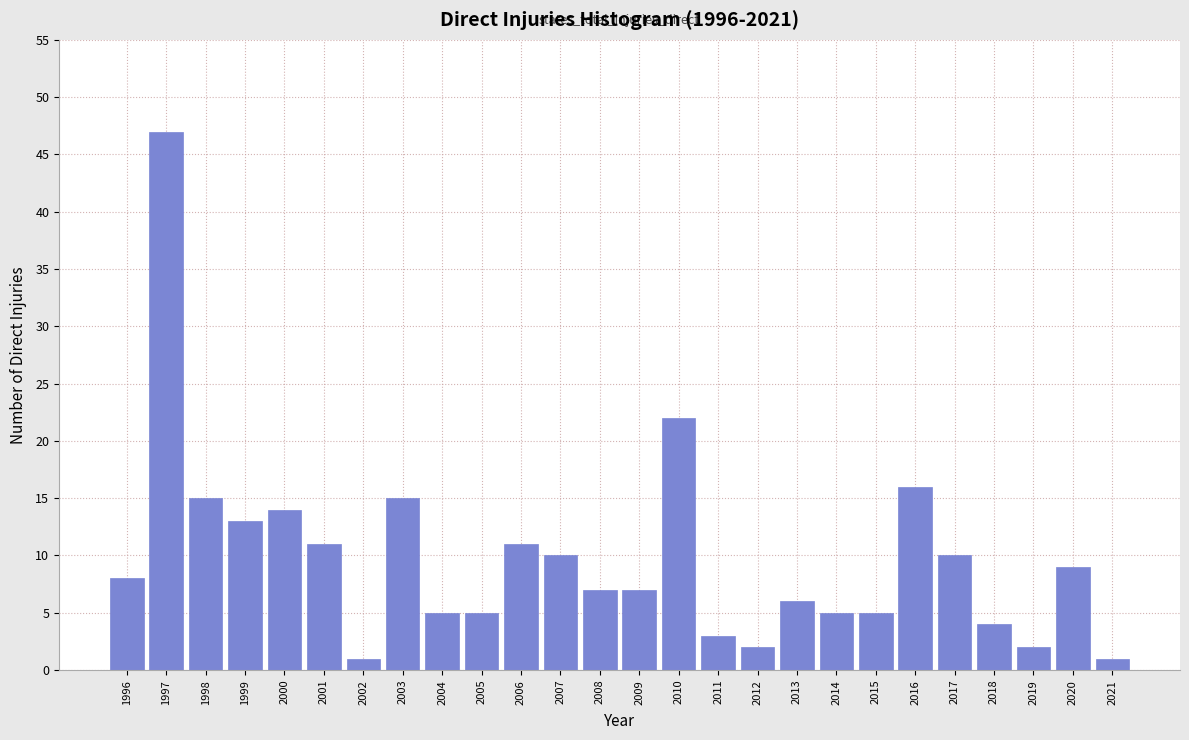

Reading left to right, transcribe all the data shown in this chart.

1996=8	1997=47	1998=15	1999=13	2000=14	2001=11	2002=1	2003=15	2004=5	2005=5	2006=11	2007=10	2008=7	2009=7	2010=22	2011=3	2012=2	2013=6	2014=5	2015=5	2016=16	2017=10	2018=4	2019=2	2020=9	2021=1